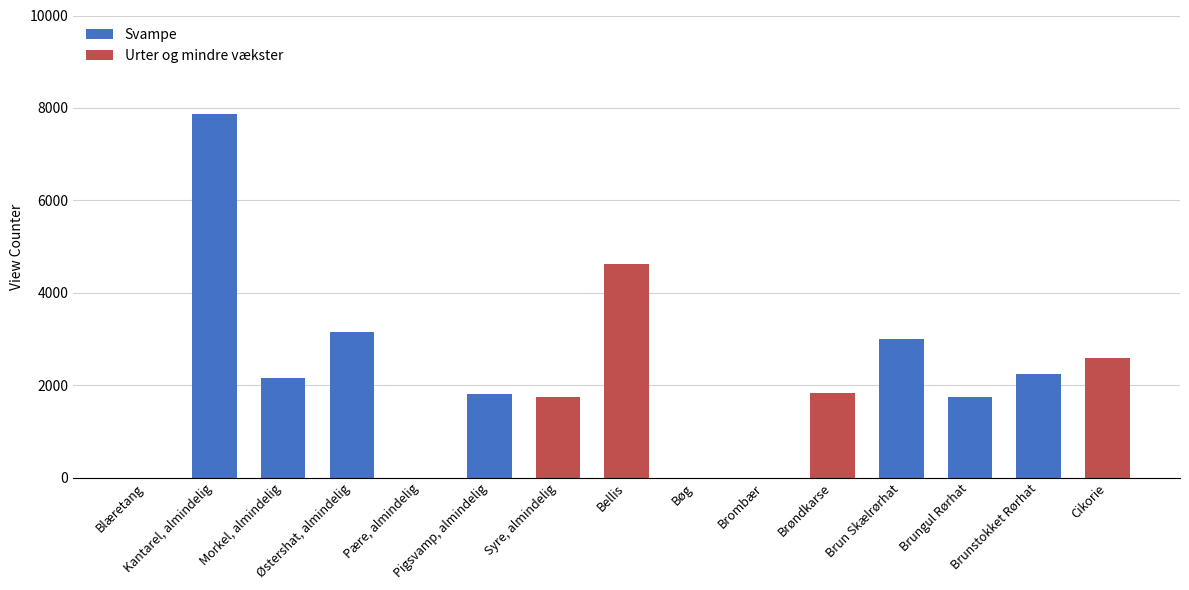

What is the highest value of the Svampe series?

7867